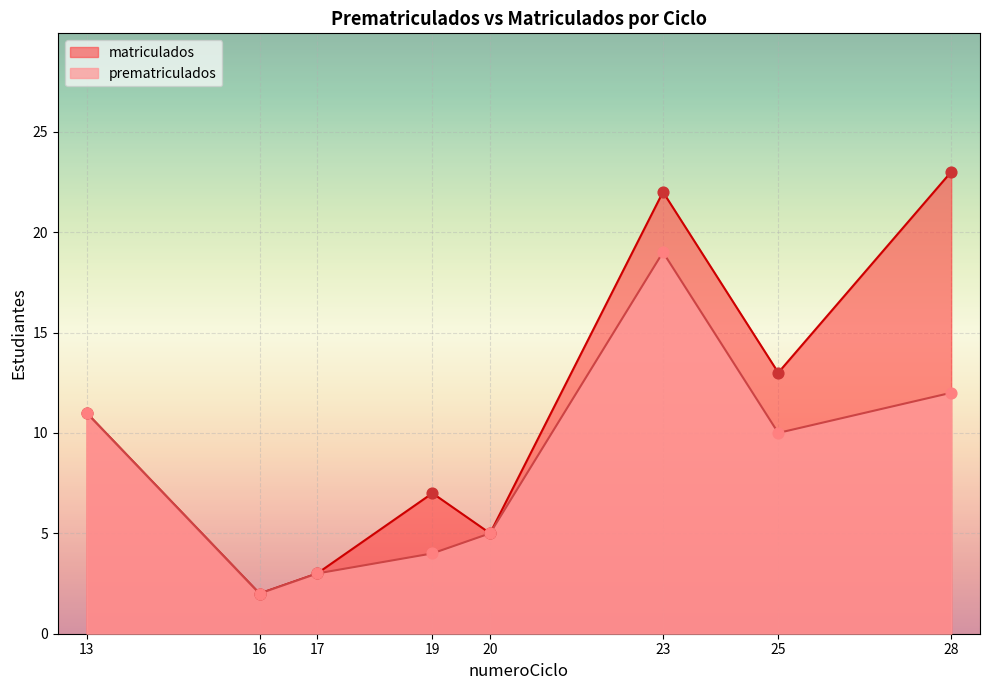

Which series has the largest Y range (max minus min)?

matriculados